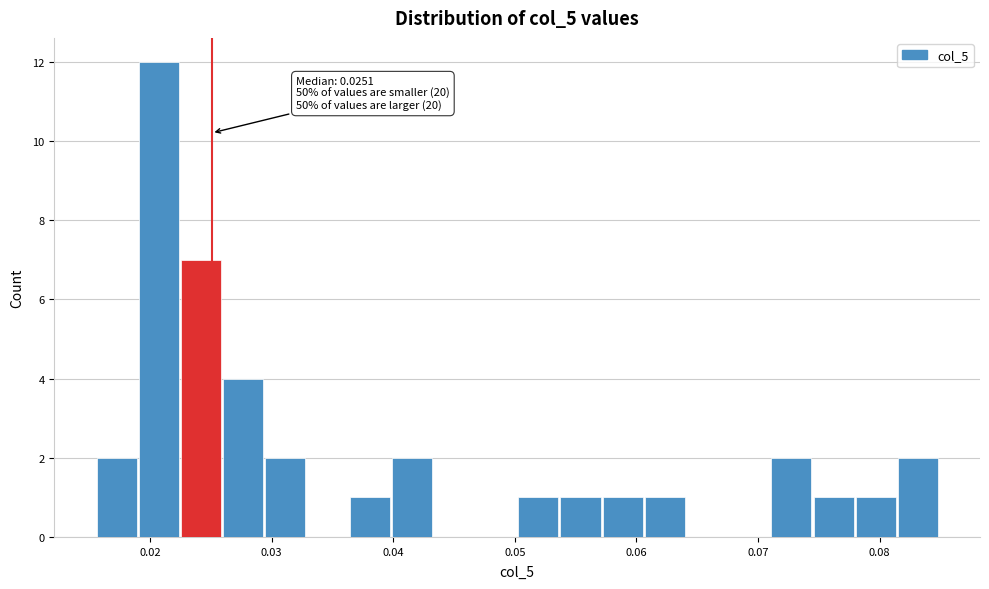

Around what value on the x-axis is the tallest bar? Give the approximate position of its centre, as read against the axis.

0.021